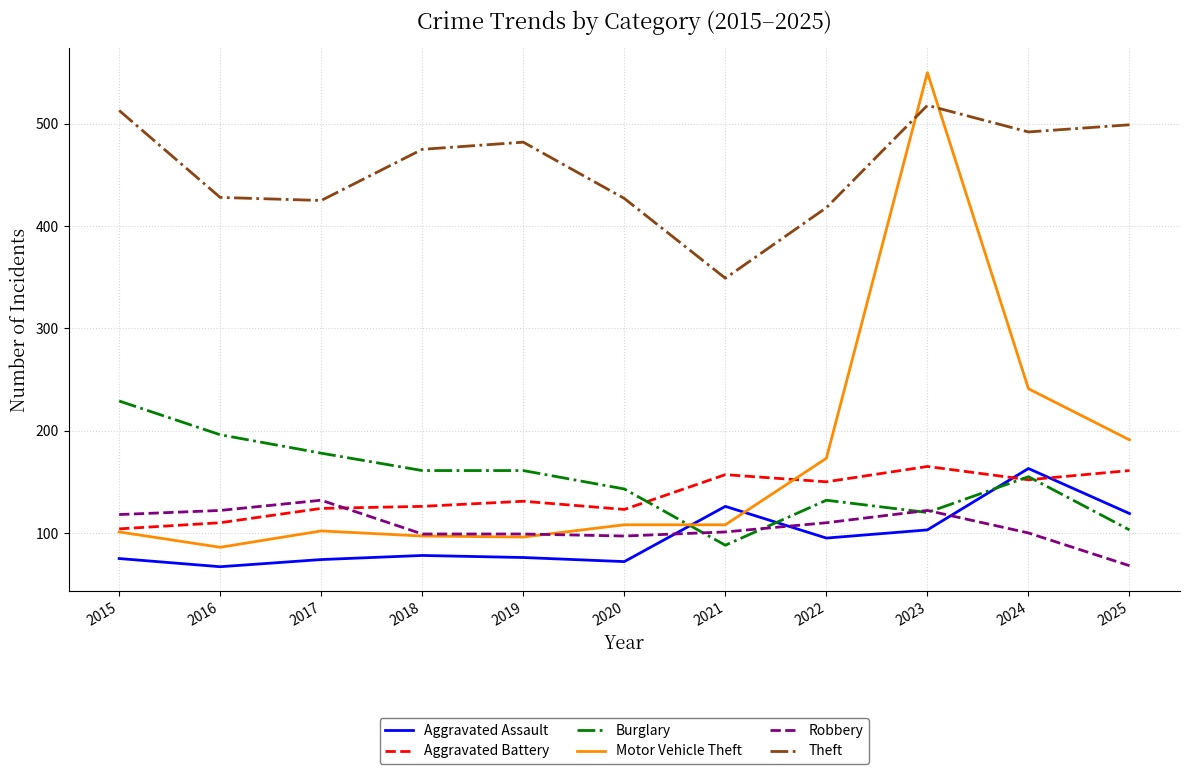

Is the value of Aggravated Assault at 2015 greater than the value of Burglary at 2023?

No